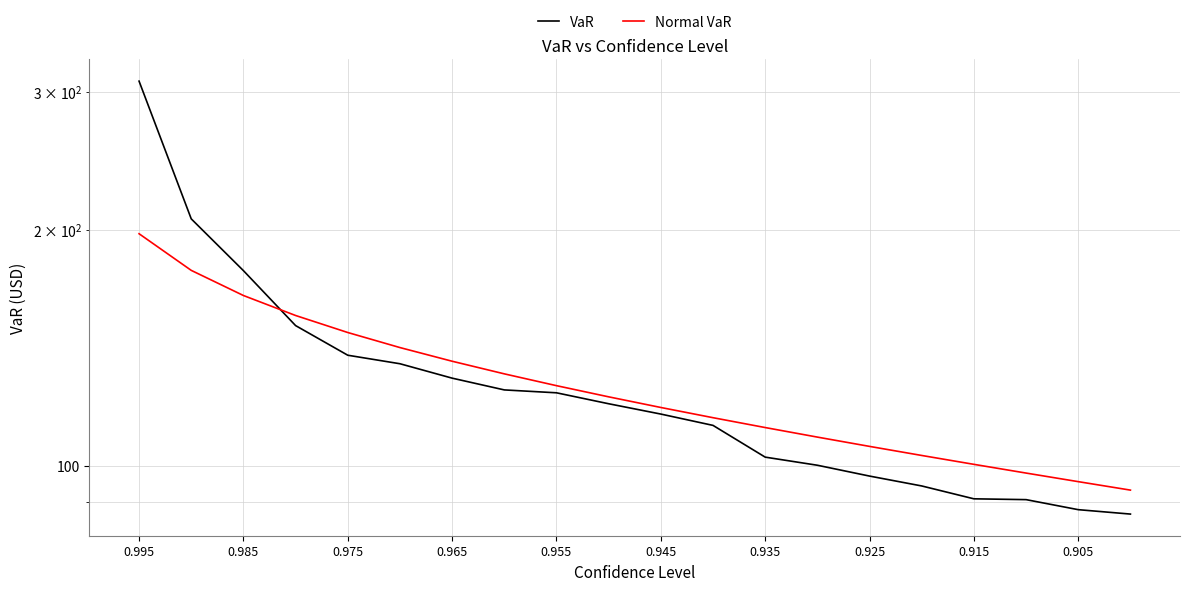

What is the maximum value shown in the chart?

309.3